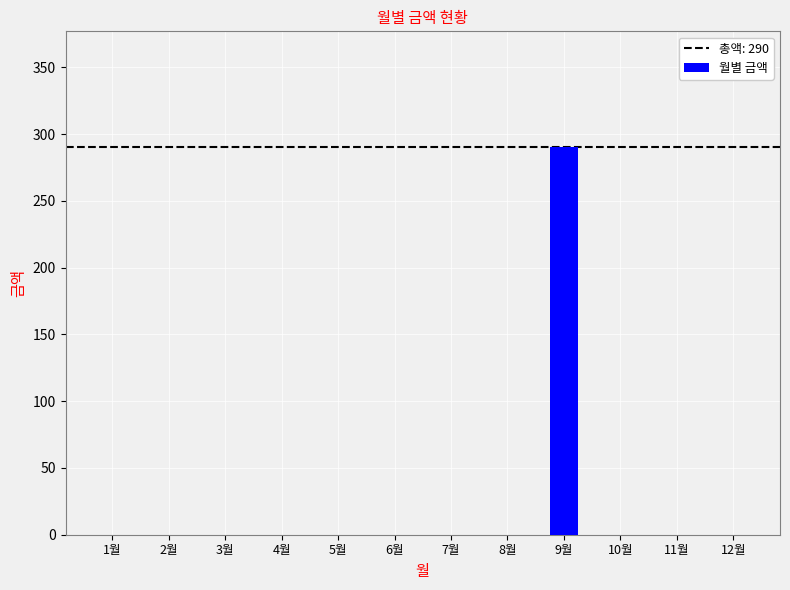

Is it true that the value at 5월 is -161?

False